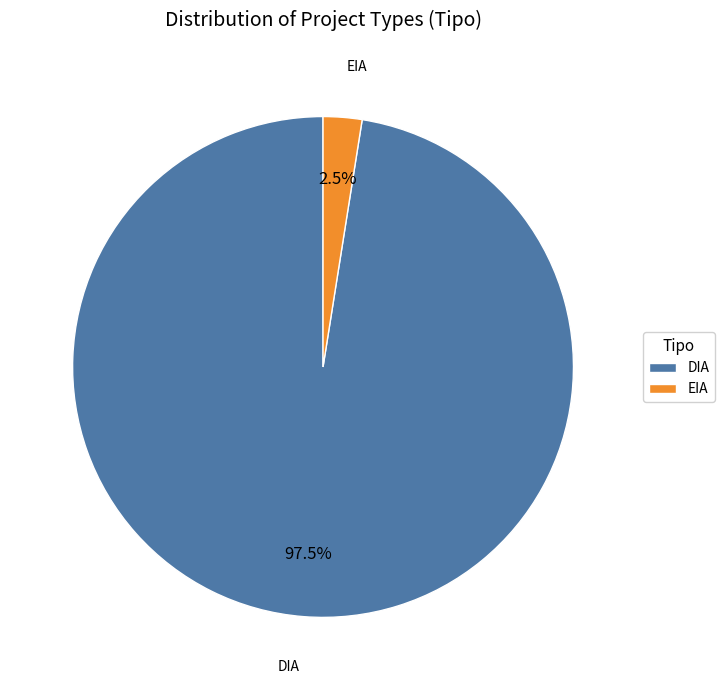

Which has a higher value, EIA or DIA?

DIA